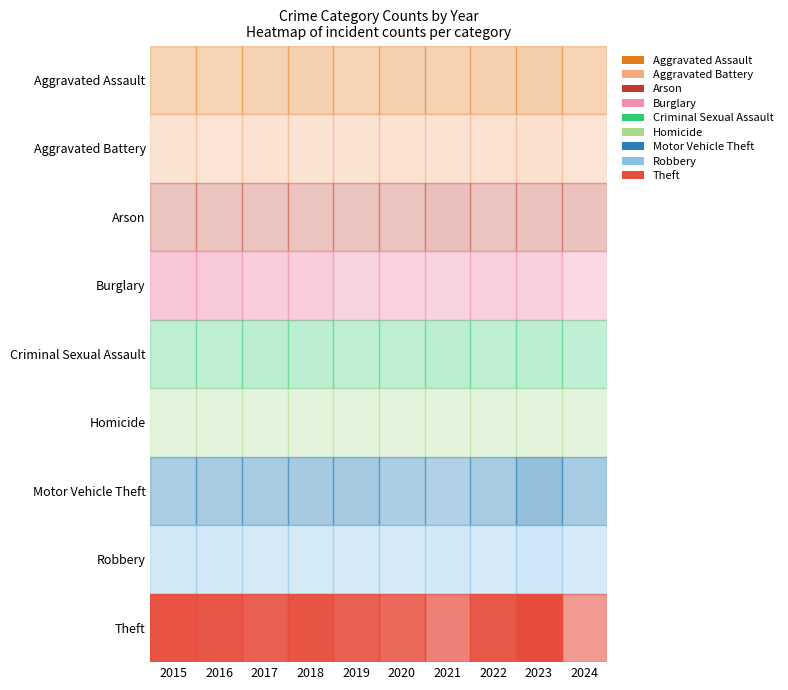

What is the average value of the Robbery series?

20